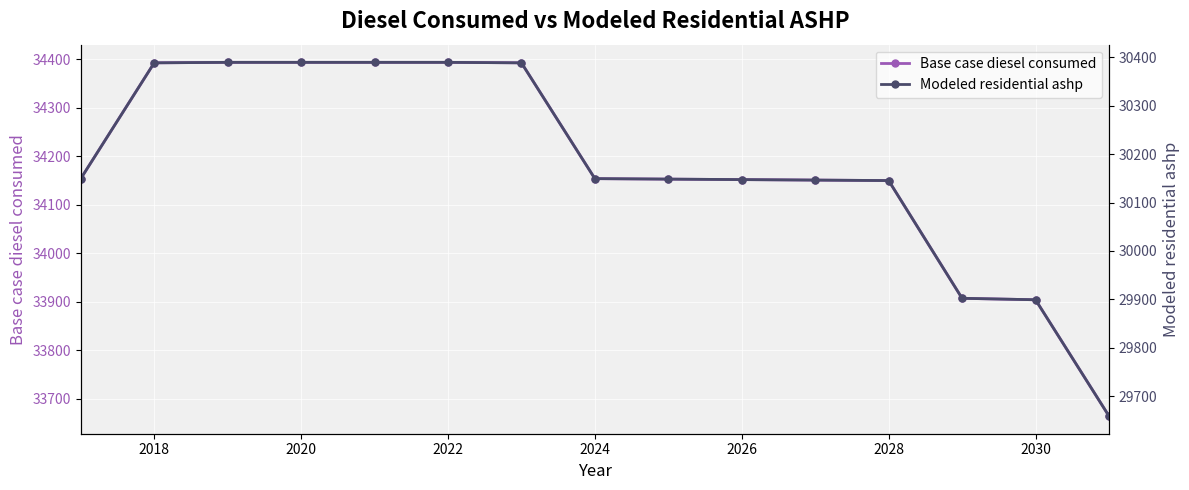

How many data points in Modeled residential ashp are less than 30149?

7